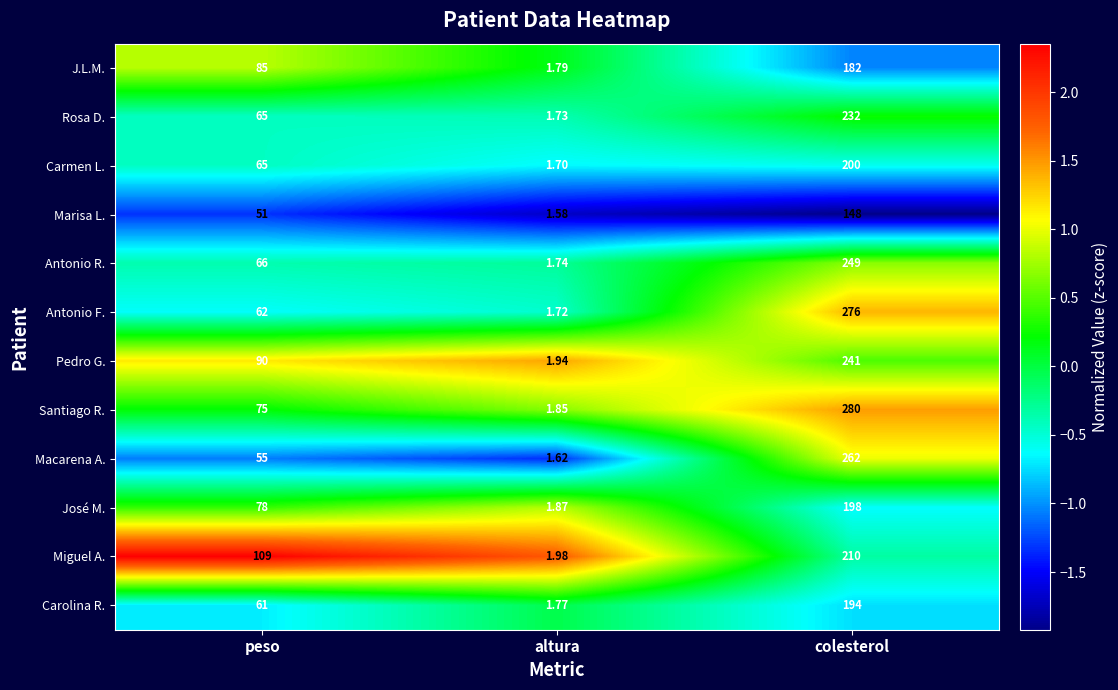

Which series has the largest total across all categories?

Santiago R.